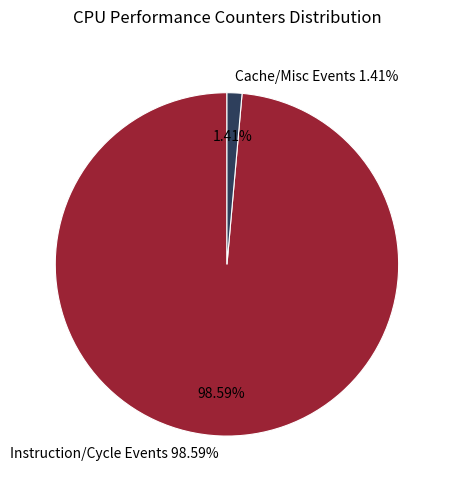

Which has a higher value, stalled-cycles-frontend or cache-misses?

stalled-cycles-frontend